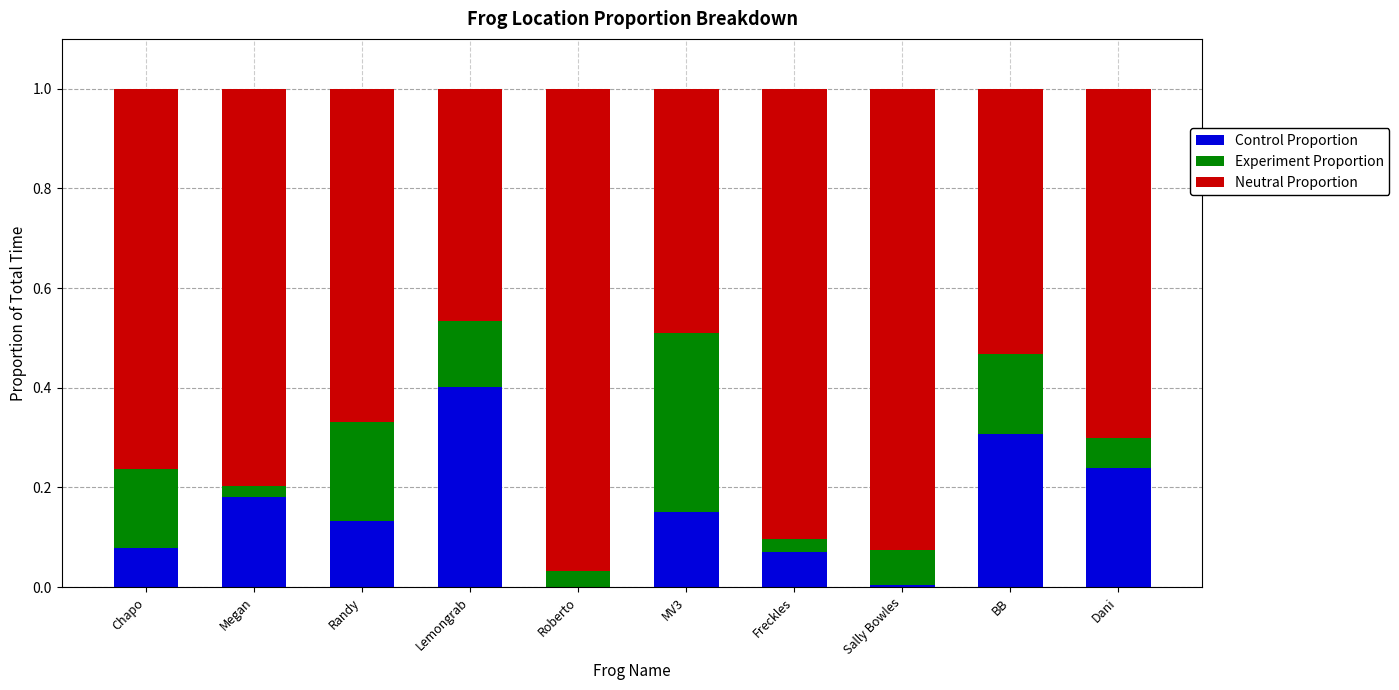

At which label does Control Proportion reach its peak?

Lemongrab